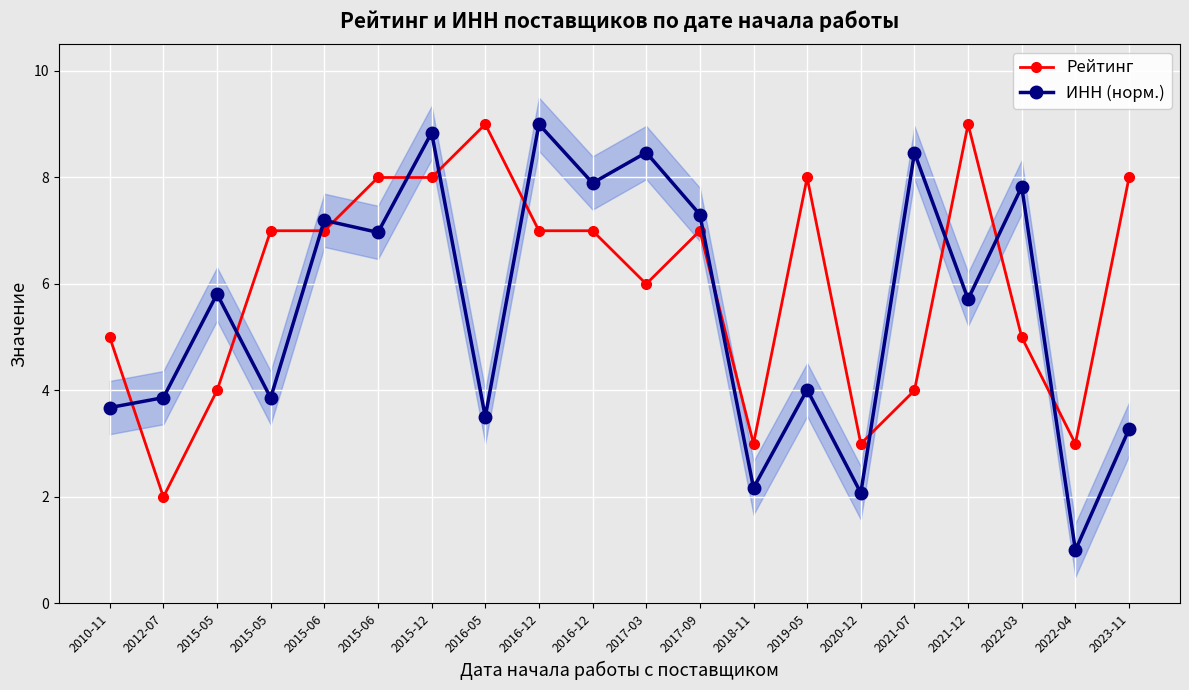

At which category is the sum across all series the highest?

2015-12